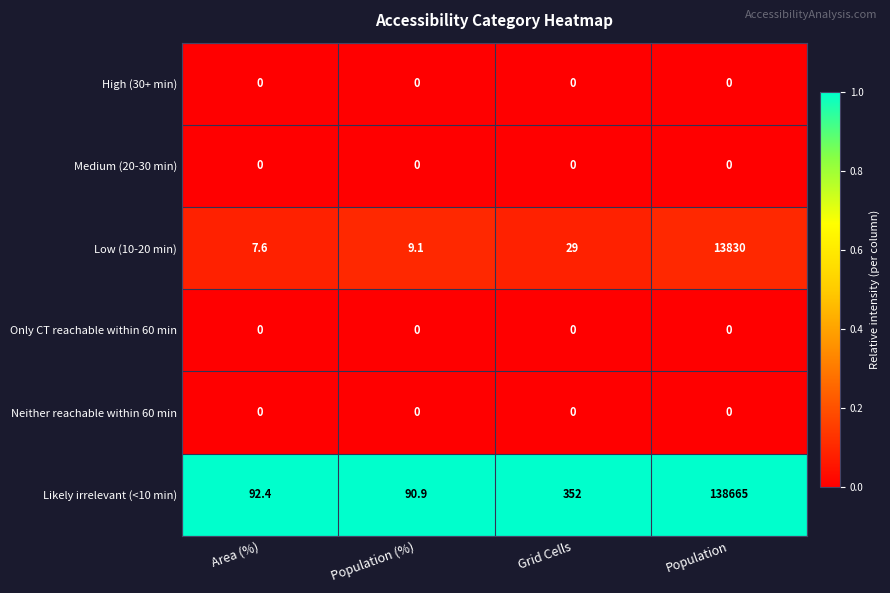

True or false: Likely irrelevant (<10 min) has a value of 126.3 at Population (%).

False